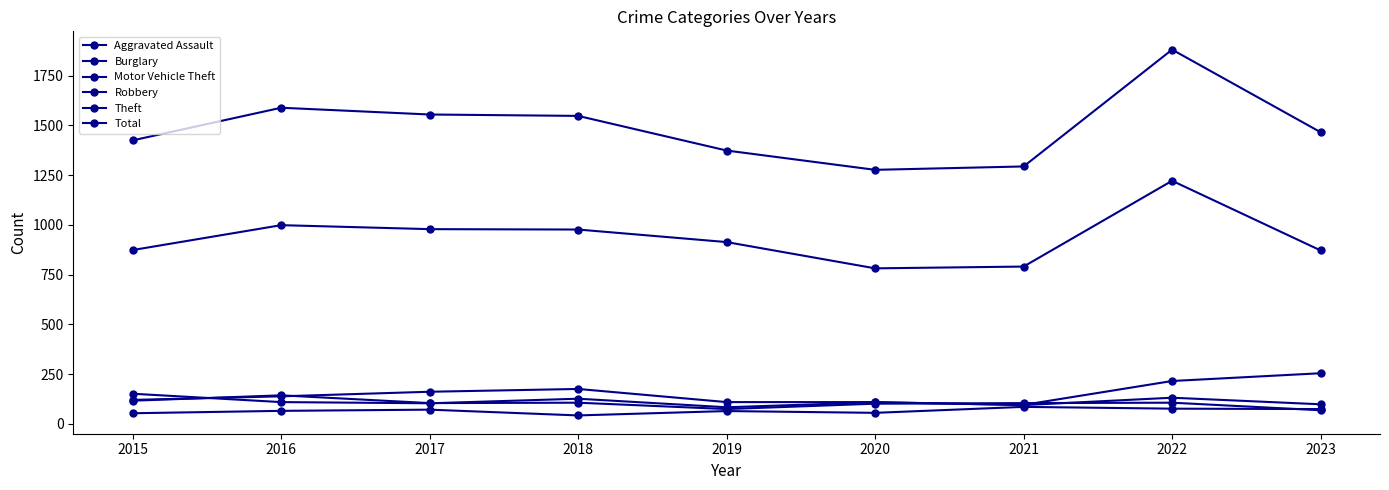

At which category is the sum across all series the highest?

2022